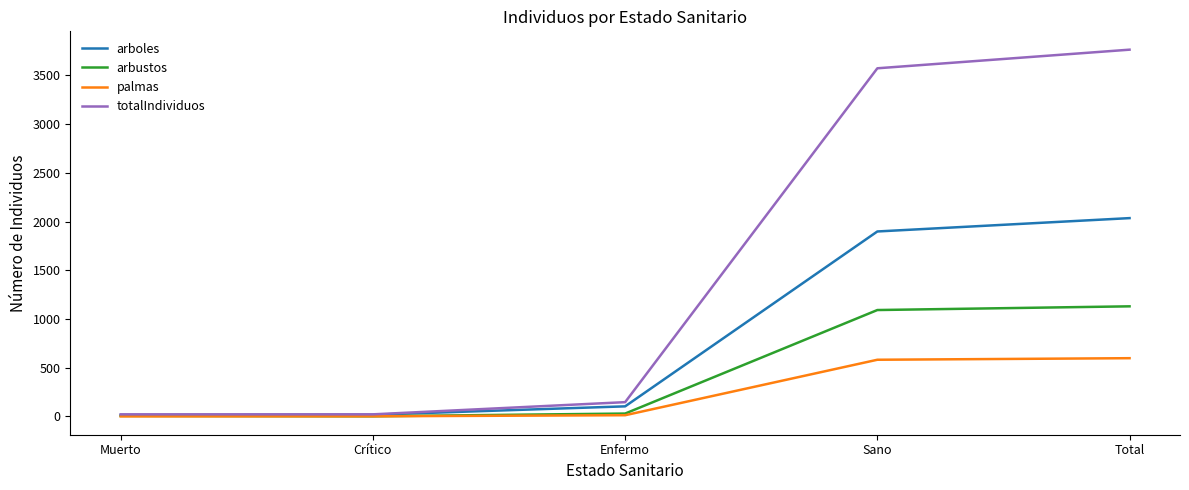

What is the difference between the maximum and second lowest values in the palmas series?

596